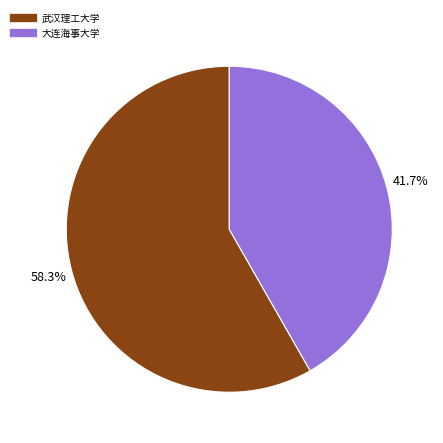

Combined, do 武汉理工大学 and 大连海事大学 account for over 50%?

Yes